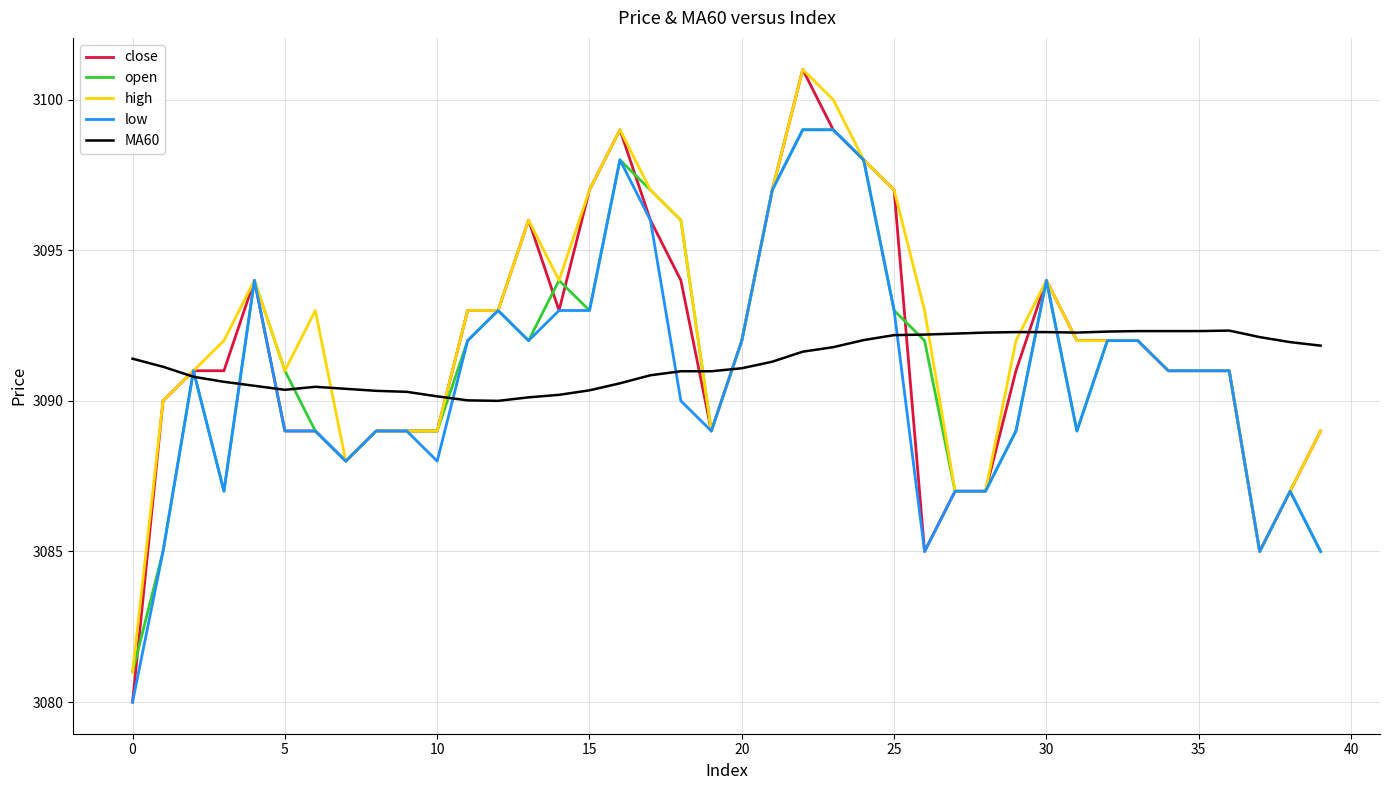

What is the maximum value shown in the chart?

3101.0